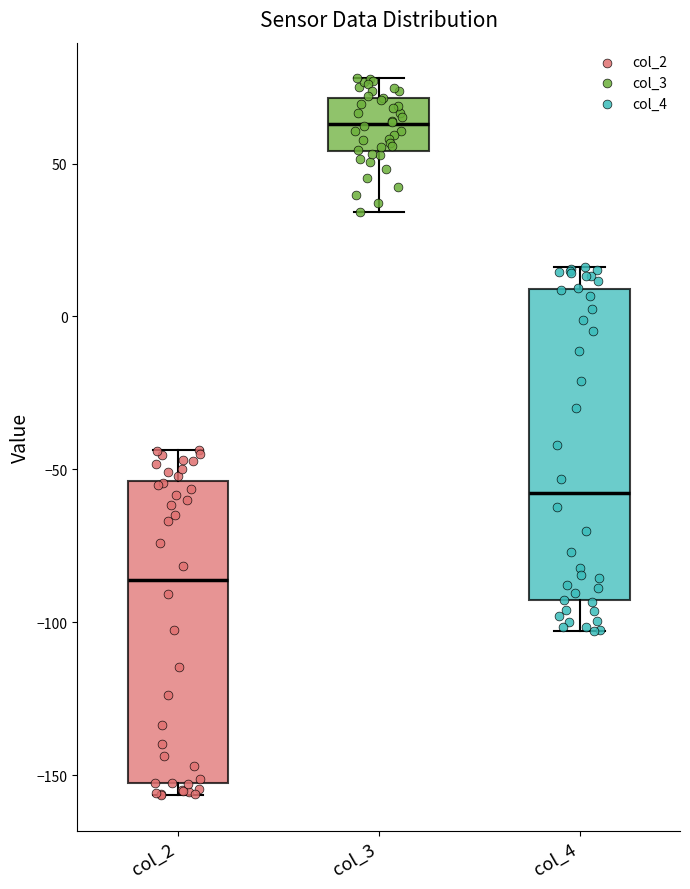

Reading left to right, transcribe this box plot: for each box, give where its median line is, the range the box spans, and where its two whiskers end, as read against the y-axis. The values are not printed on the chart, so give them approximately, as read against the axis.

col_2: median -85, box -155 to -55, whiskers -155 (just below the box's lower edge) to -45
col_3: median 65, box 55 to 70, whiskers 35 to 80
col_4: median -60, box -95 to 10, whiskers -105 to 15